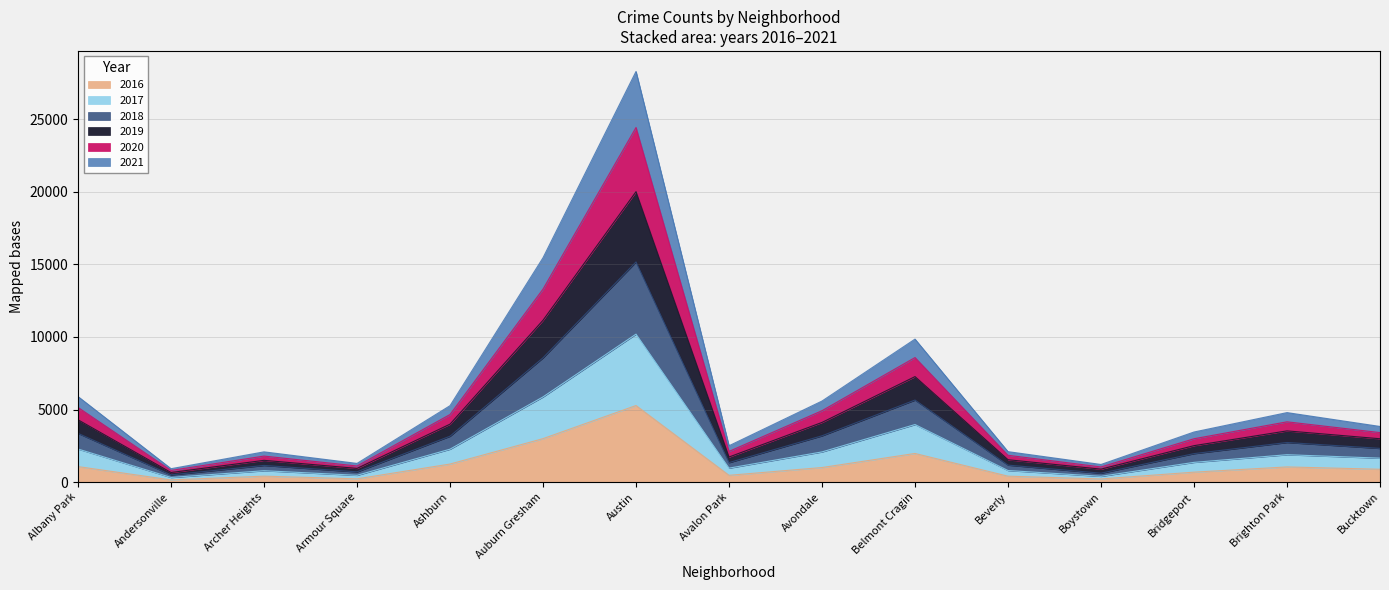

How many interior local peaks does the 2019 series have?

4